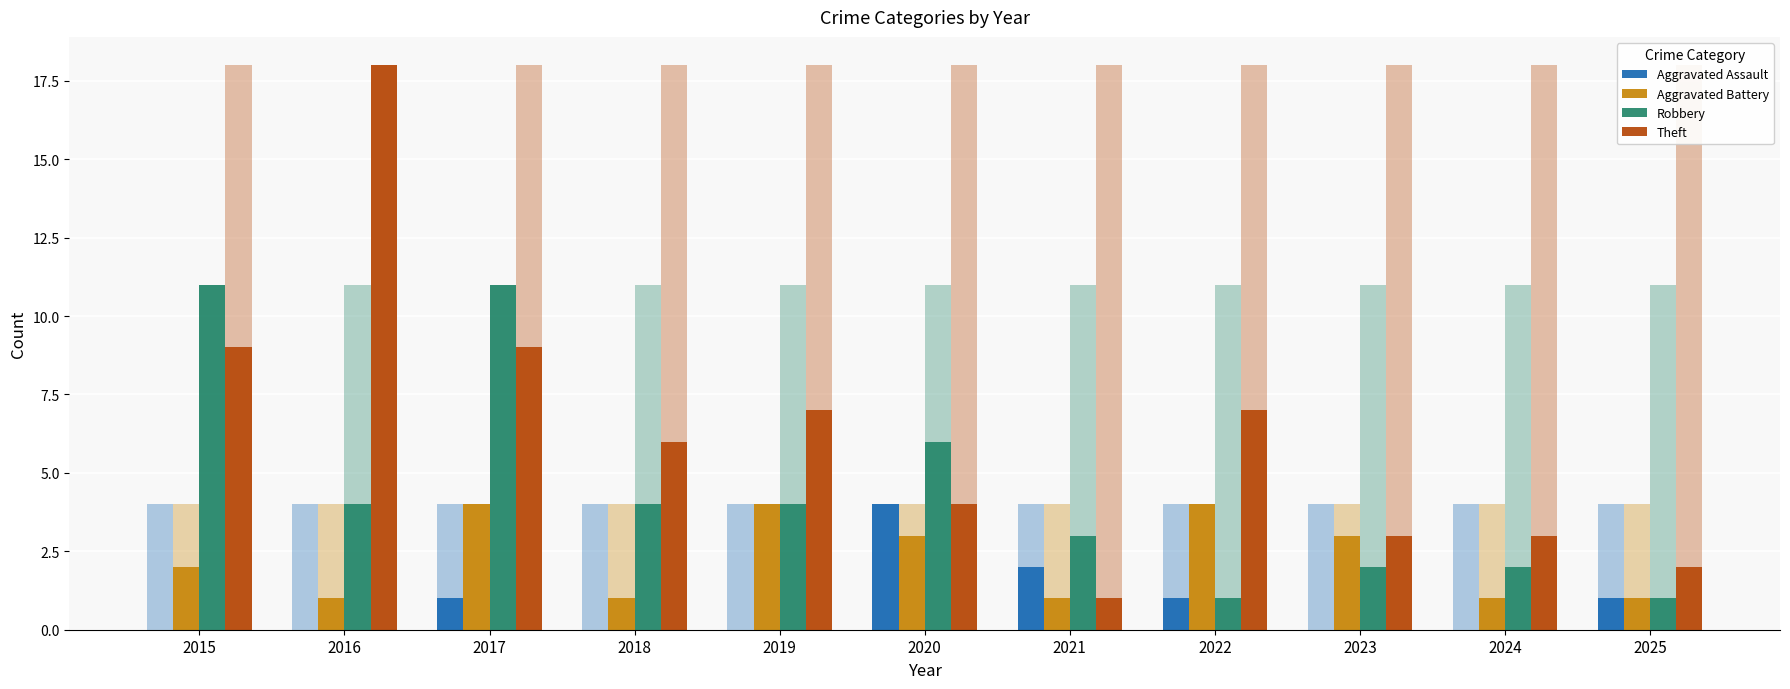

True or false: Aggravated Assault has a value of -2 at 2024.

False